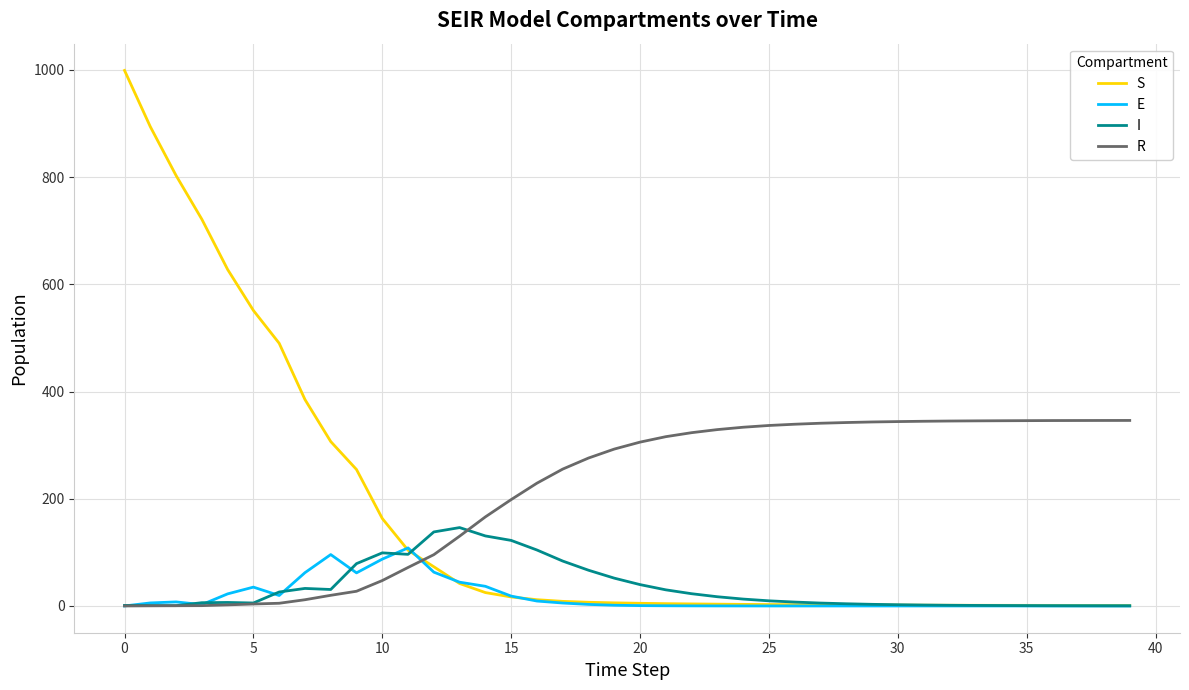

Which series has the widest spread of values?

S